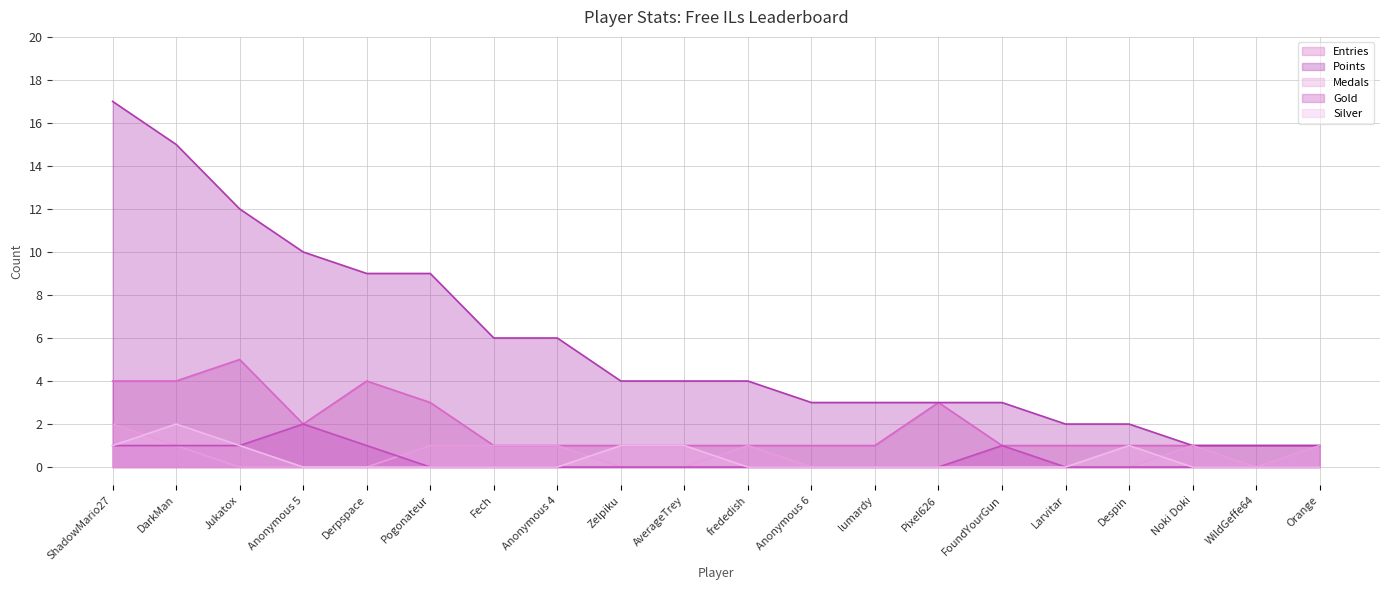

What are all the series names shown in the legend?

Entries, Points, Medals, Gold, Silver